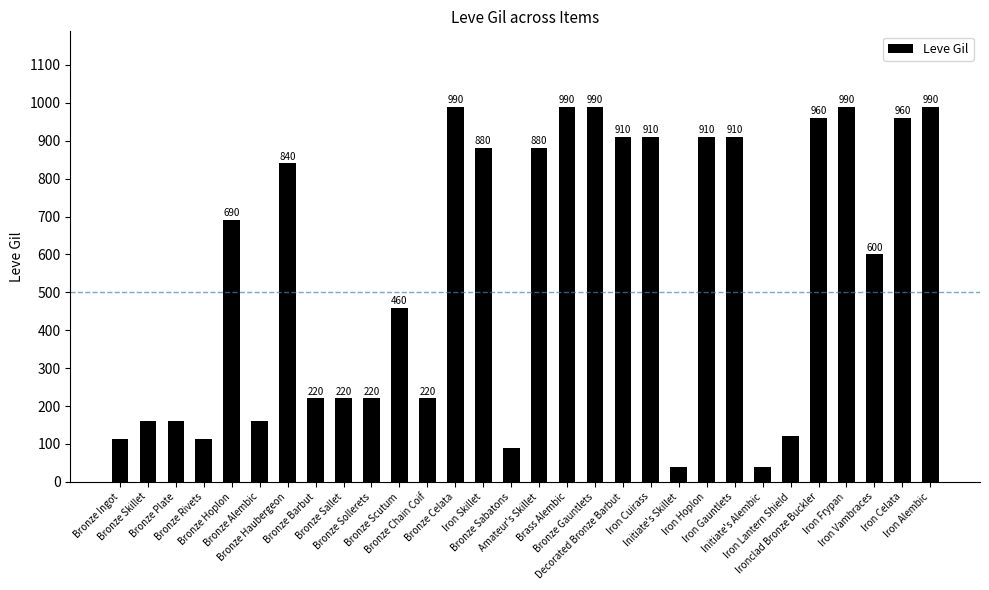

What is the difference between the maximum and minimum values?

950